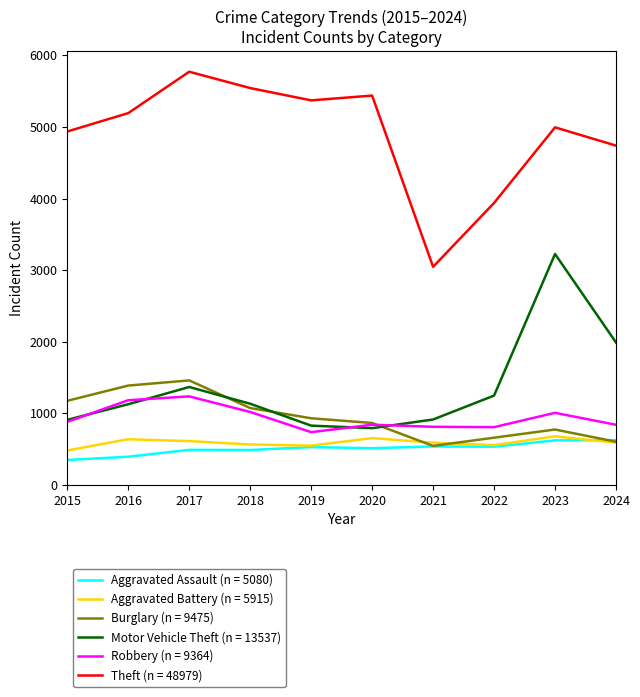

Where is Theft (n = 48979) nearest to the value 4409?

2024